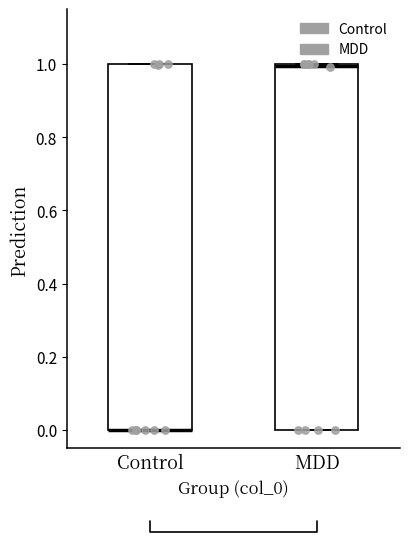

Reading left to right, read every box against the y-axis: the position of its median line, the range the box covers, and the ends of its whiskers. The values are not printed on the chart, so give them approximately, as read against the axis.

Control: median 0 (drawn on the box's lower edge), box 0 to 1, whiskers 0 to 1
MDD: median 1 (drawn on the box's upper edge), box 0 to 1, whiskers 0 to 1